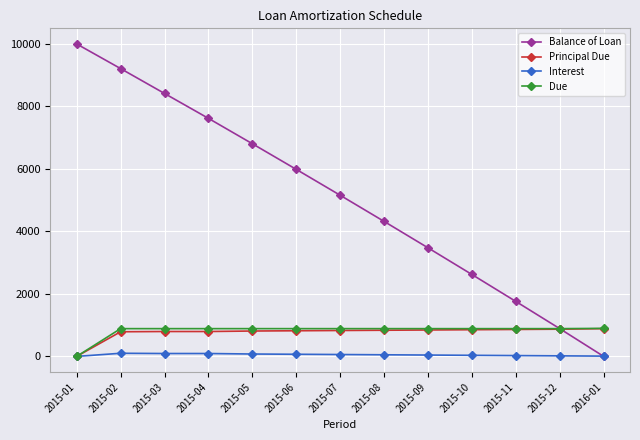

Which series has the largest total across all categories?

Balance of Loan